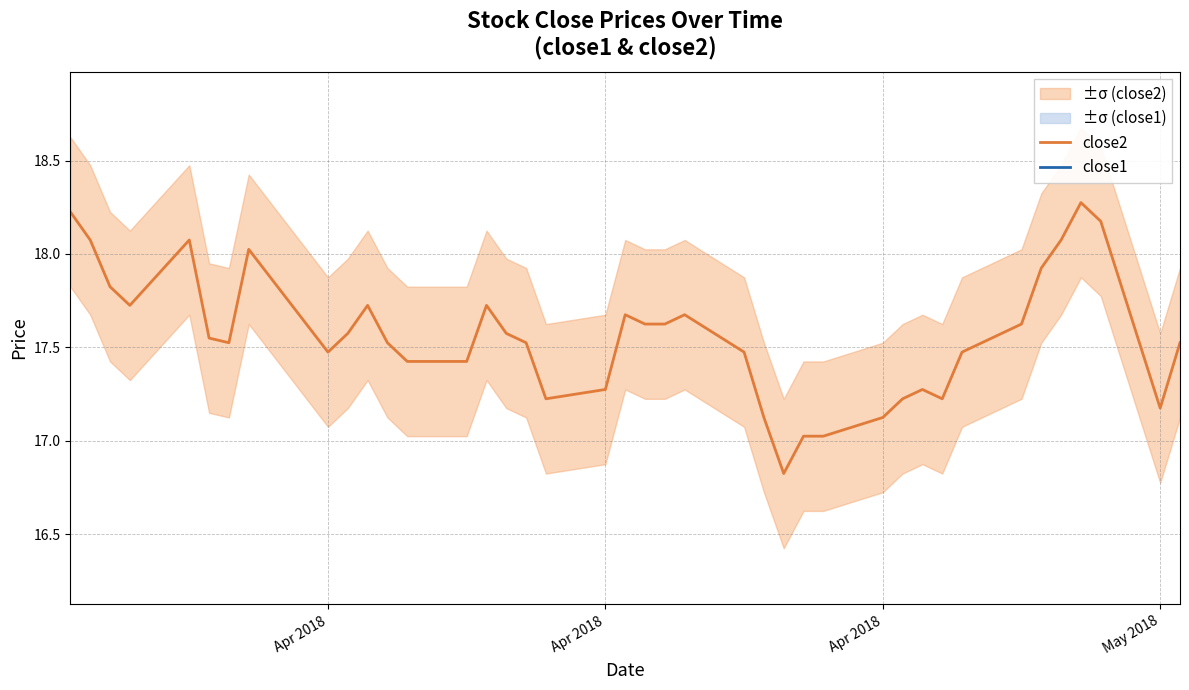

Which series has the largest total across all categories?

close2